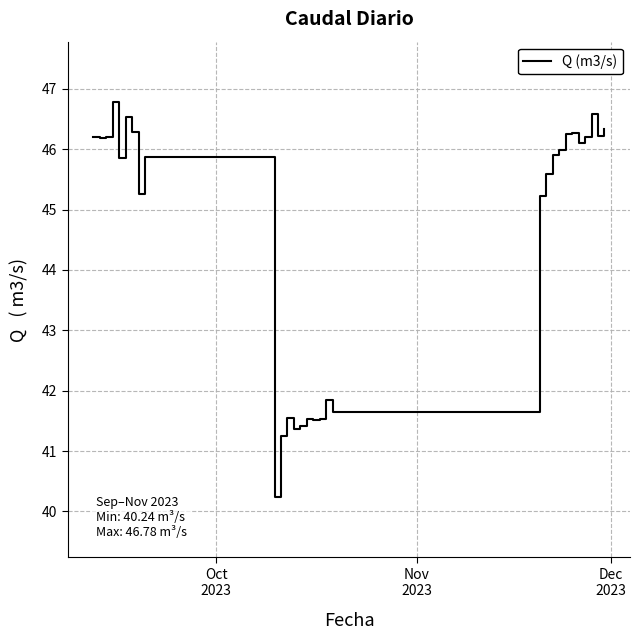

What is the minimum value shown in the chart?

40.2